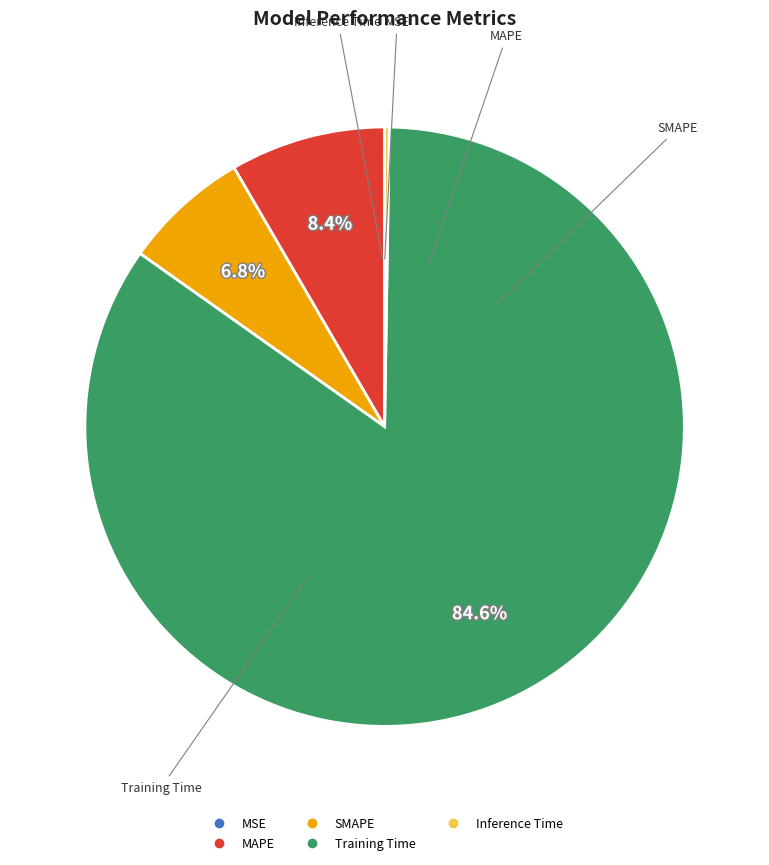

Which slice represents more than half of the pie?

Training Time